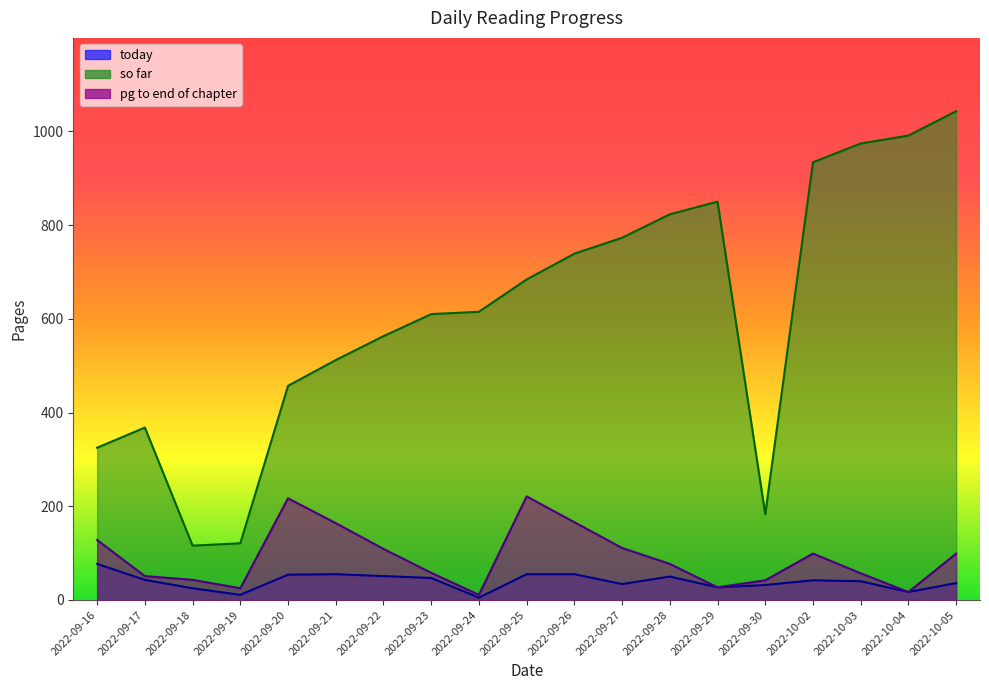

At which category is the sum across all series the highest?

2022-10-05